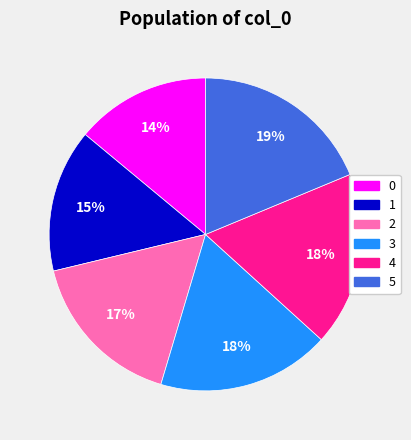

Which slice is the largest?

5